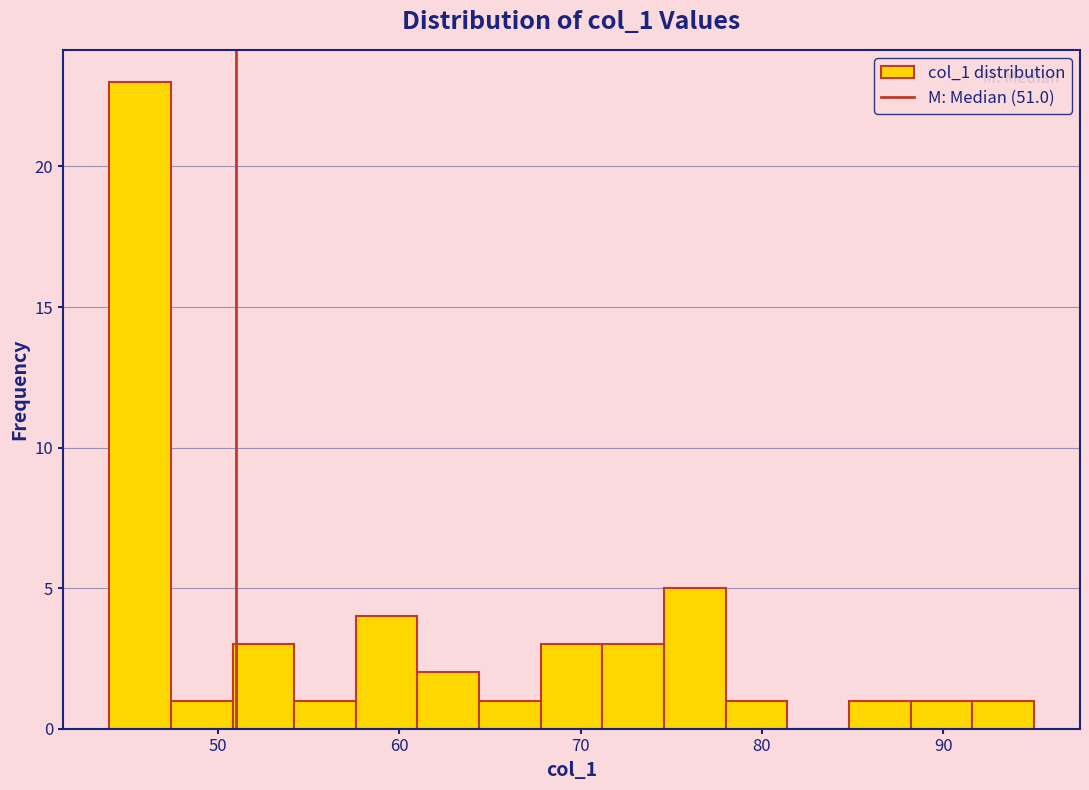

Read against the x-axis, roughly where is the centre of the tallest bar?

46